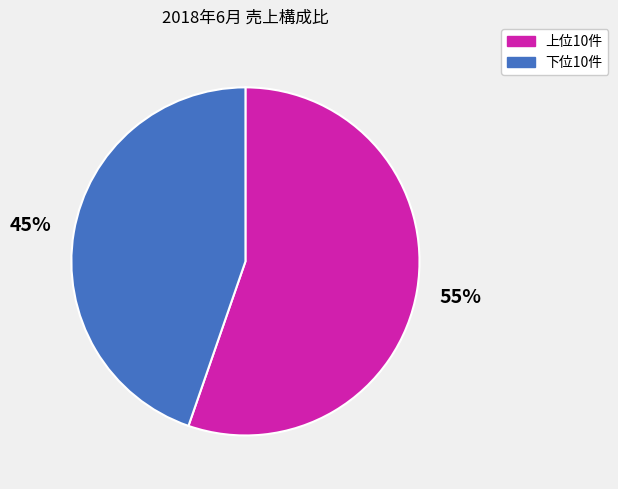

Count the number of slices in the pie.

2